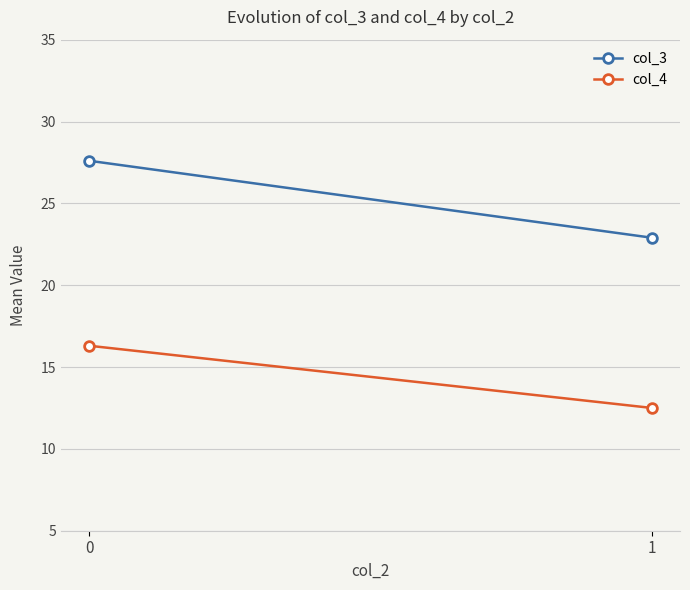

How many lines are shown in the chart?

2